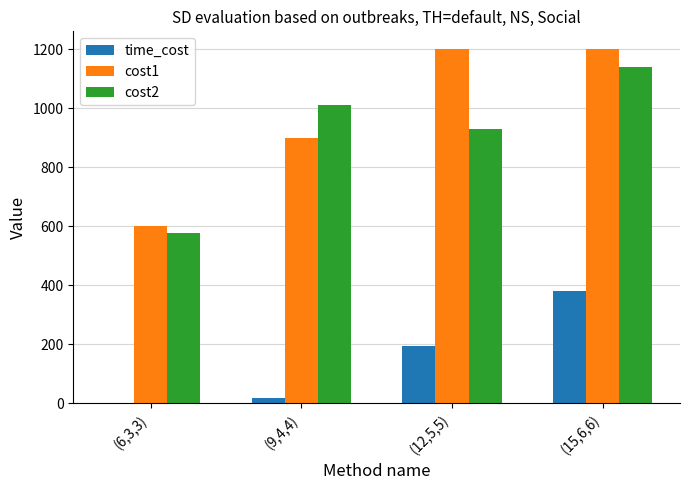

What is the sum of all cost1 values?

3900.0